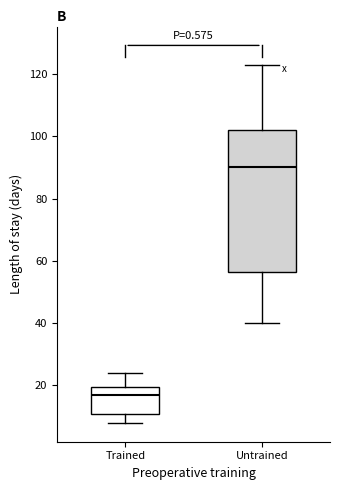

Reading left to right, read every box against the y-axis: the position of its median line, the range the box covers, and the ends of its whiskers. The values are not printed on the chart, so give them approximately, as read against the axis.

Trained: median 18, box 12 to 20, whiskers 8 to 24
Untrained: median 90, box 56 to 102, whiskers 40 to 124